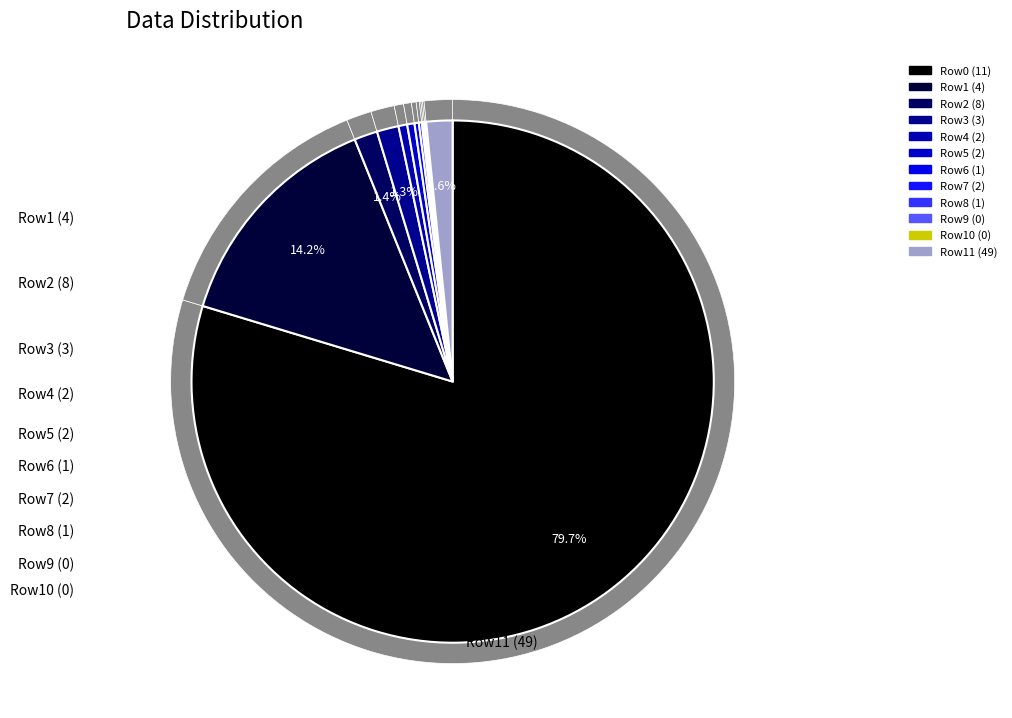

Between 8 and 3, which is larger?

8